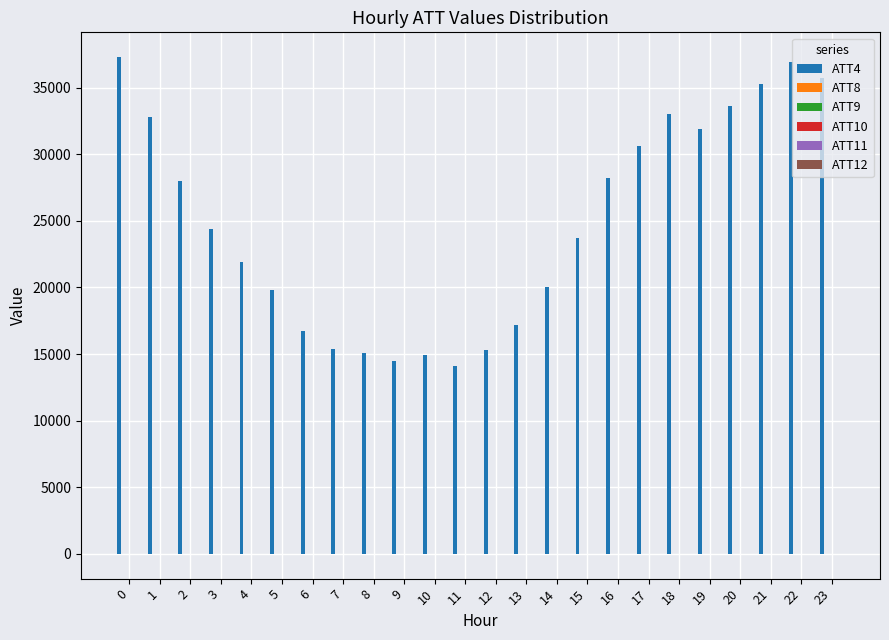

What is the maximum value shown in the chart?

37300.0